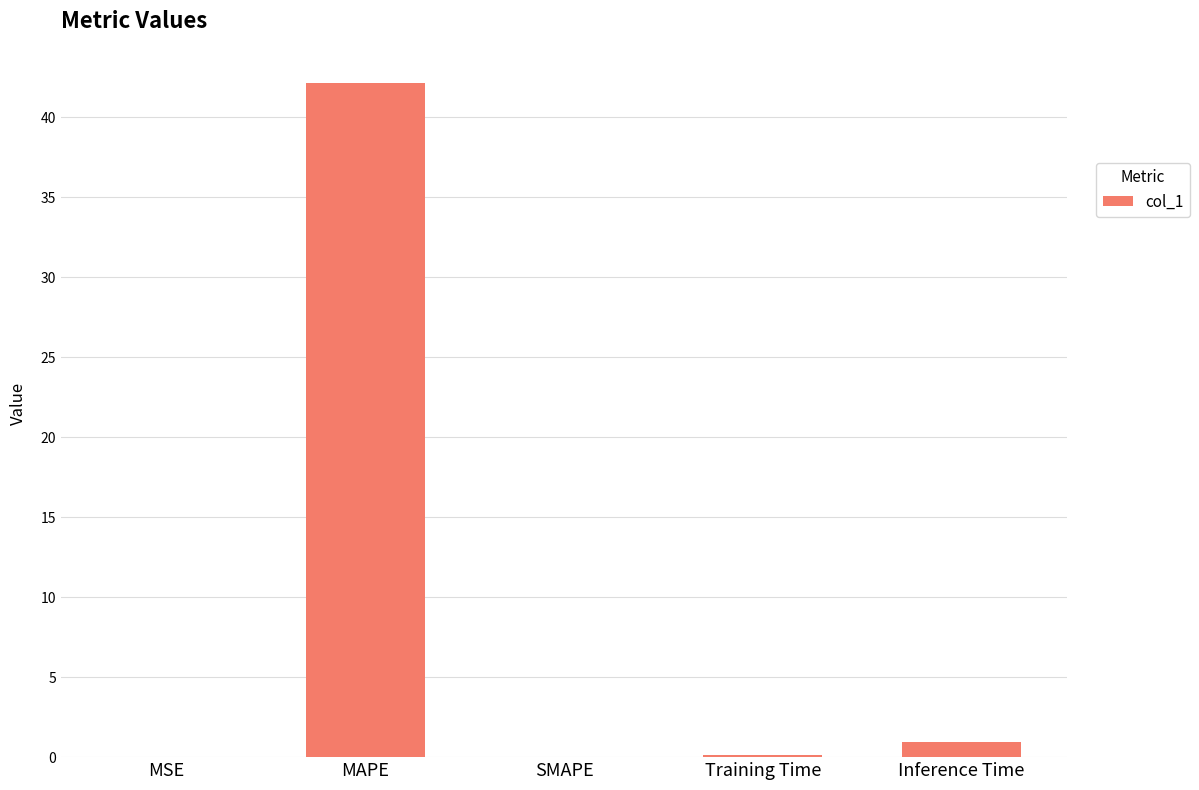

How many series are shown in this chart?

1